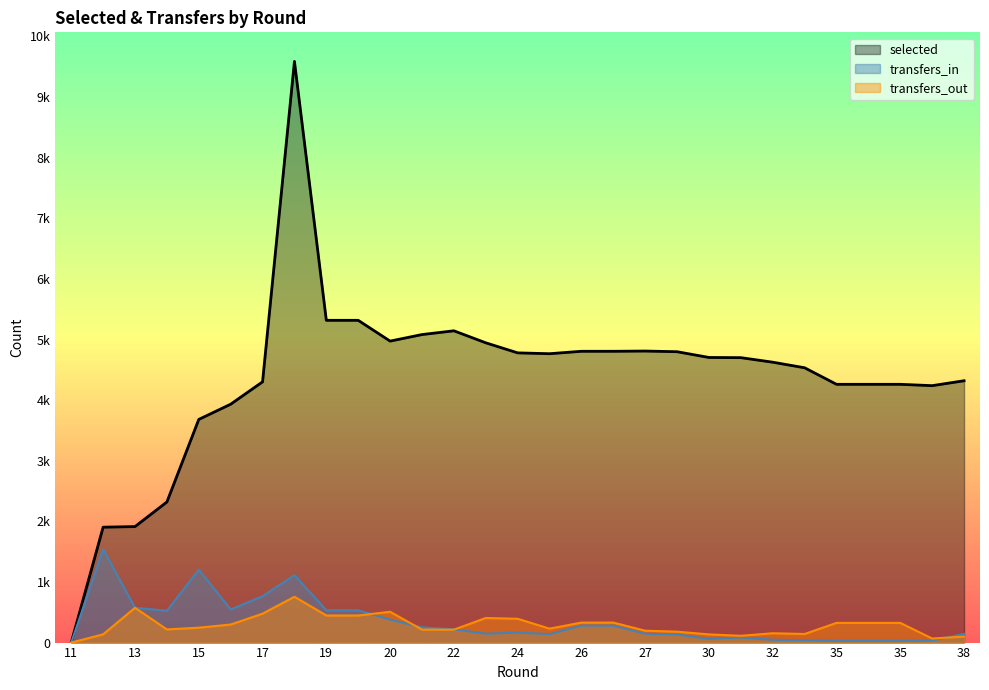

What is the difference between the transfers_out values at 15 and 23?

160